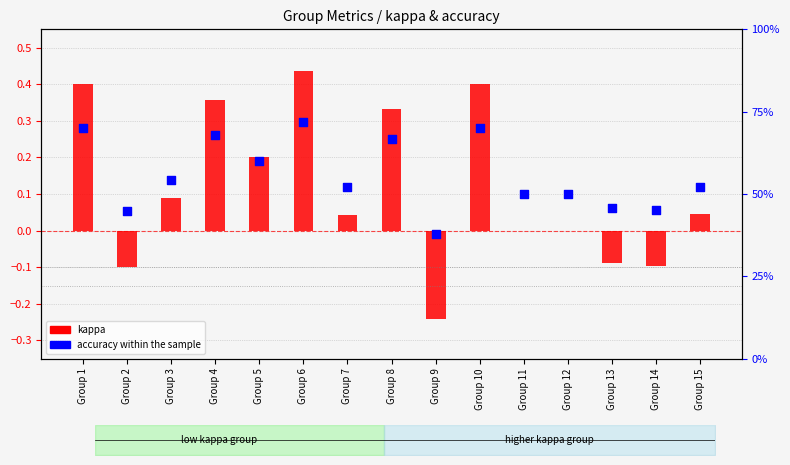

Which series contains the lowest Y value?

kappa